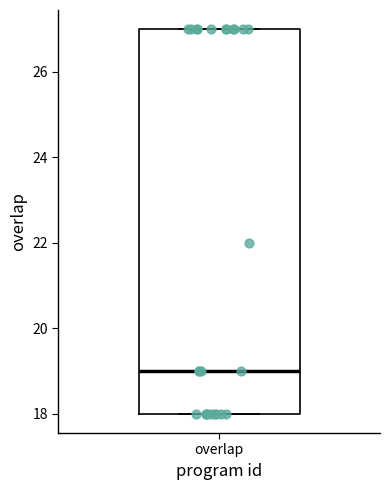

Where is the lower edge of the box for overlap on the y-axis? The values are not printed on the chart, so give them approximately, as read against the axis.

18